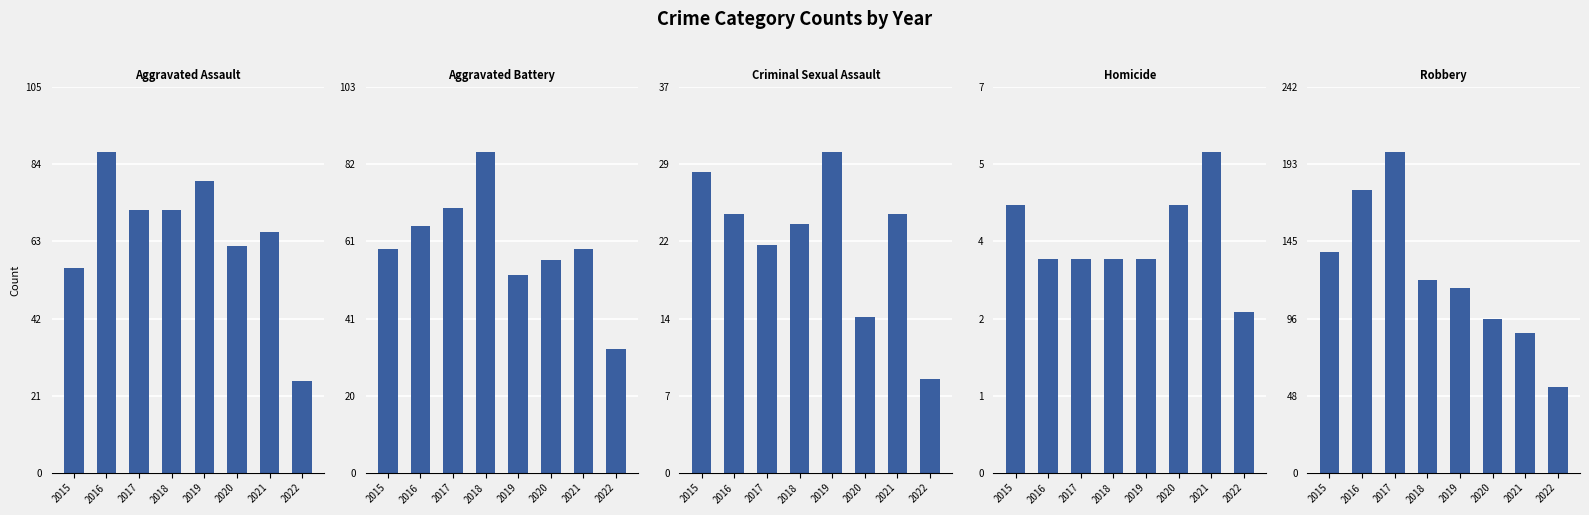

The value of Criminal Sexual Assault at 2015 is 29. True or false?

True